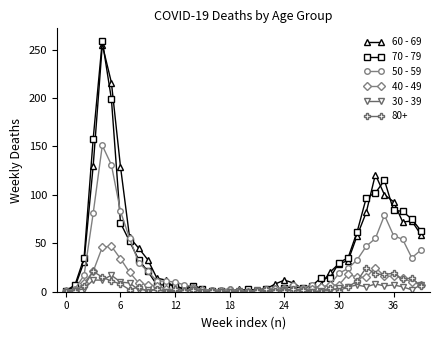

What is the maximum value shown in the chart?

259